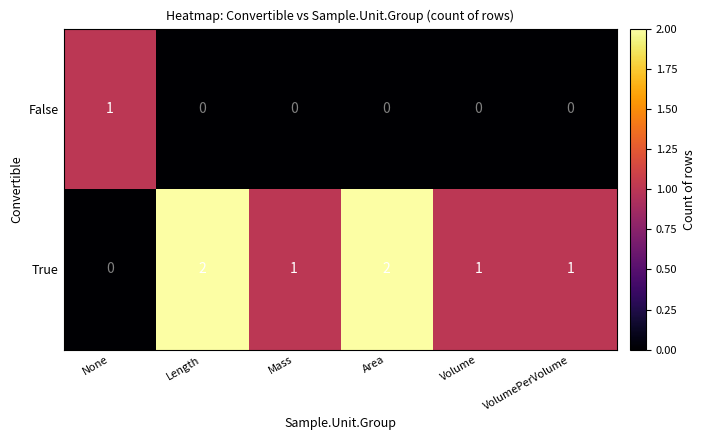

Reading right to left, list all the values displayed in this chart.

False: VolumePerVolume=0	Volume=0	Area=0	Mass=0	Length=0	None=1
True: VolumePerVolume=1	Volume=1	Area=2	Mass=1	Length=2	None=0